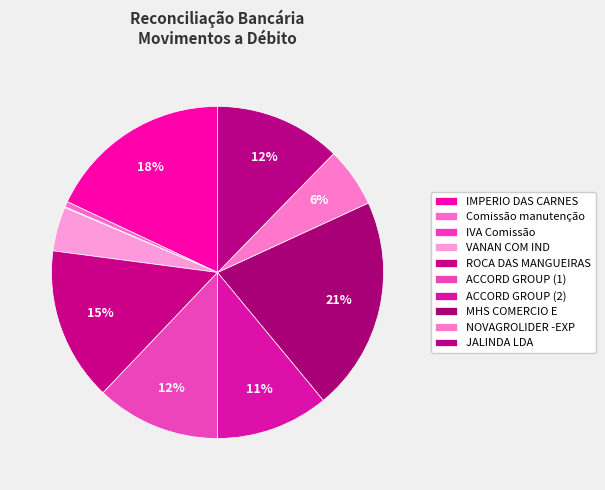

To the nearest percent, what is the difference between the largest and smallest slice percentages?

21%